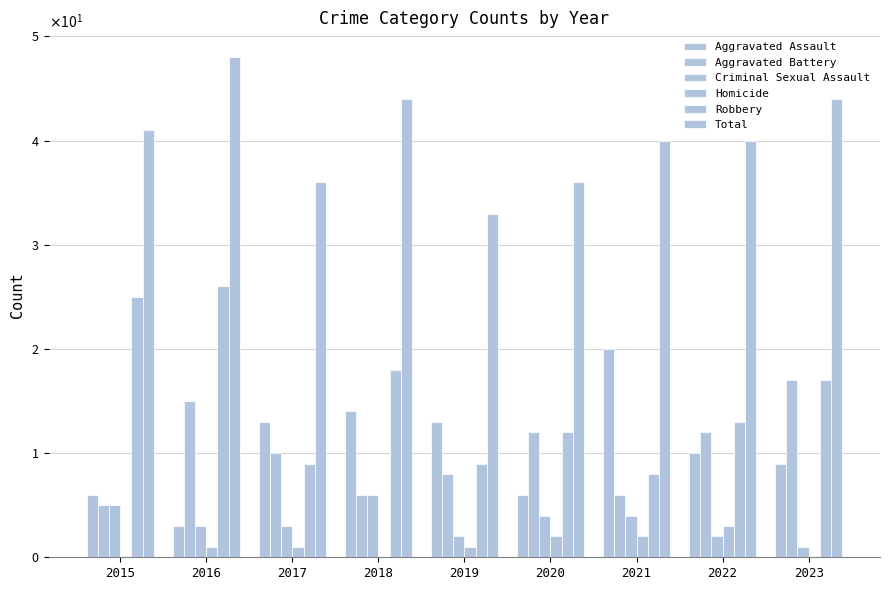

Which series has the widest spread of values?

Robbery